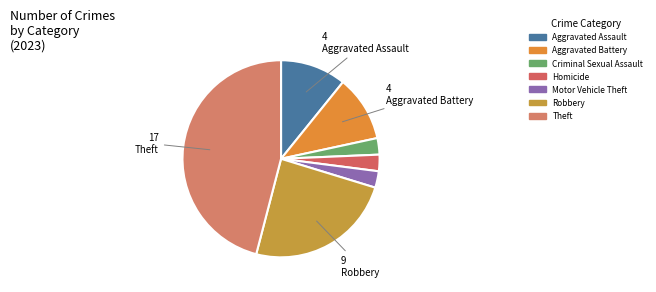

Approximately how many times larger is the value at Motor Vehicle Theft compared to Criminal Sexual Assault?

1.0